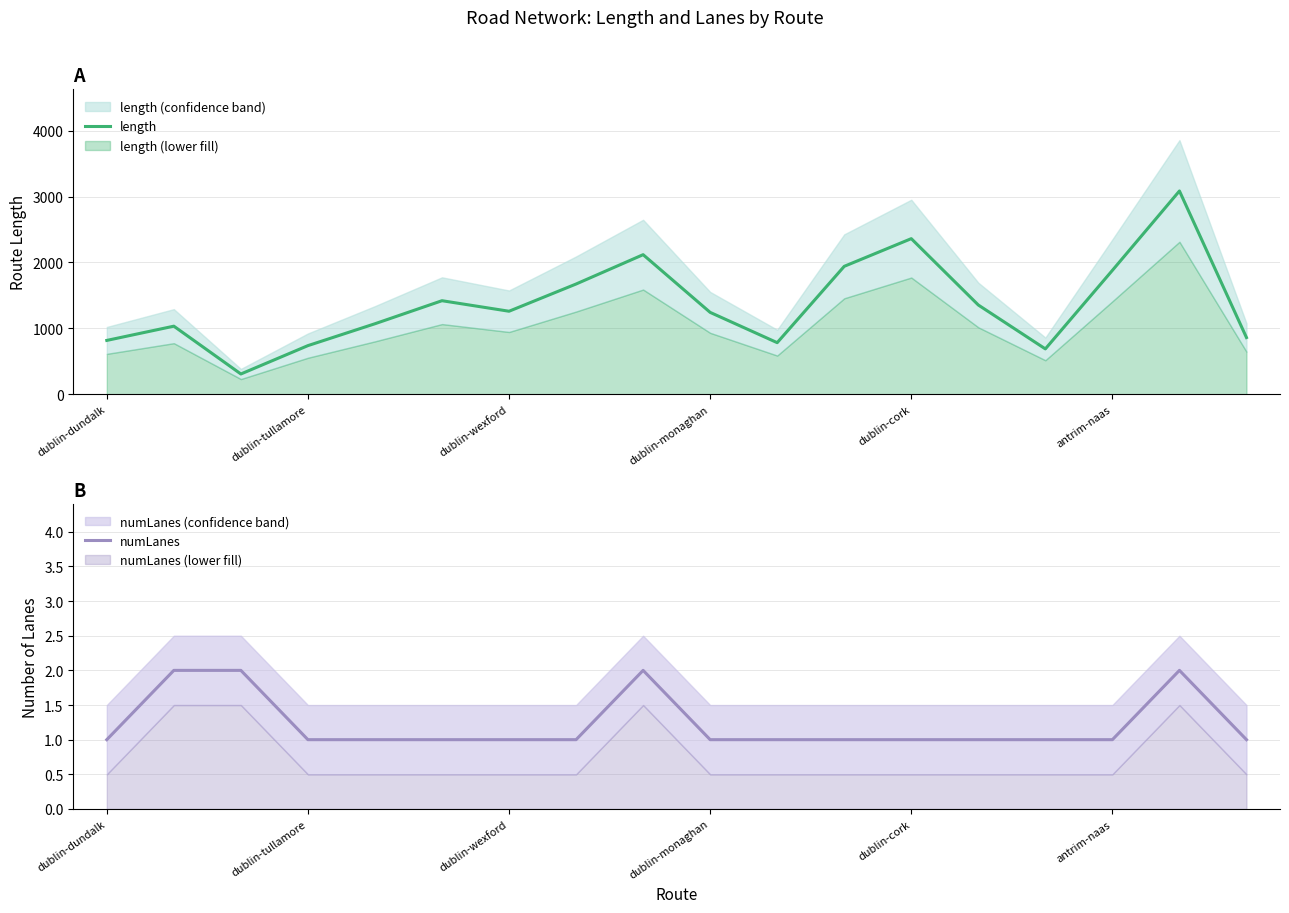

What is the greatest value displayed?

3084.0